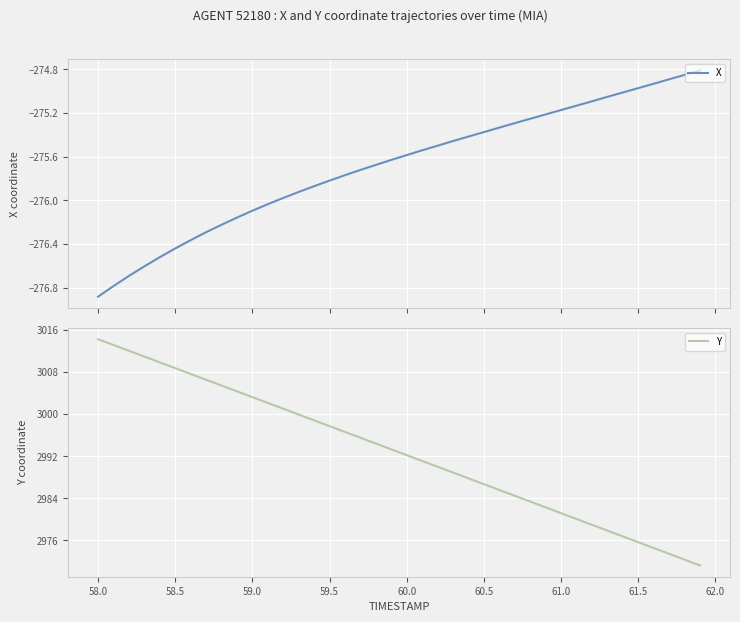

Is it true that Y equals 4835.8 at 61.5?

False